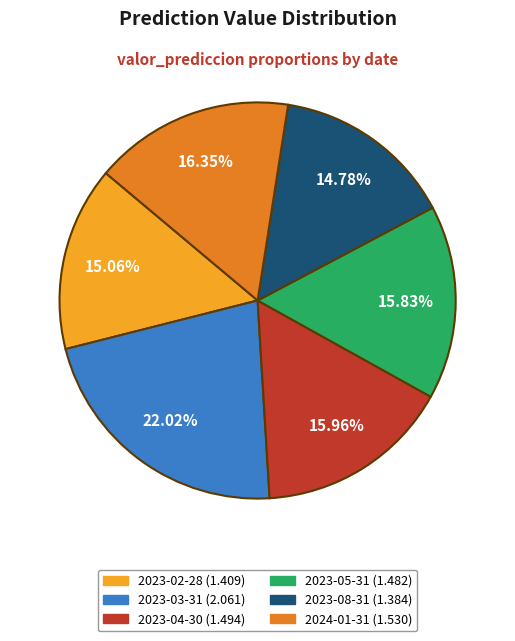

To the nearest percent, what is the average slice percentage?

17%